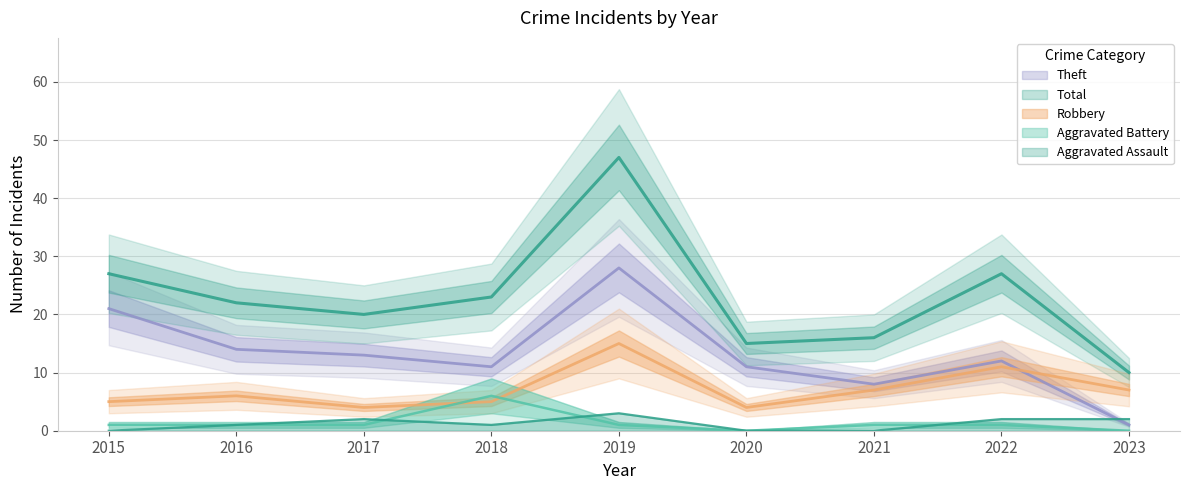

Where is Theft nearest to the value 14?

2016